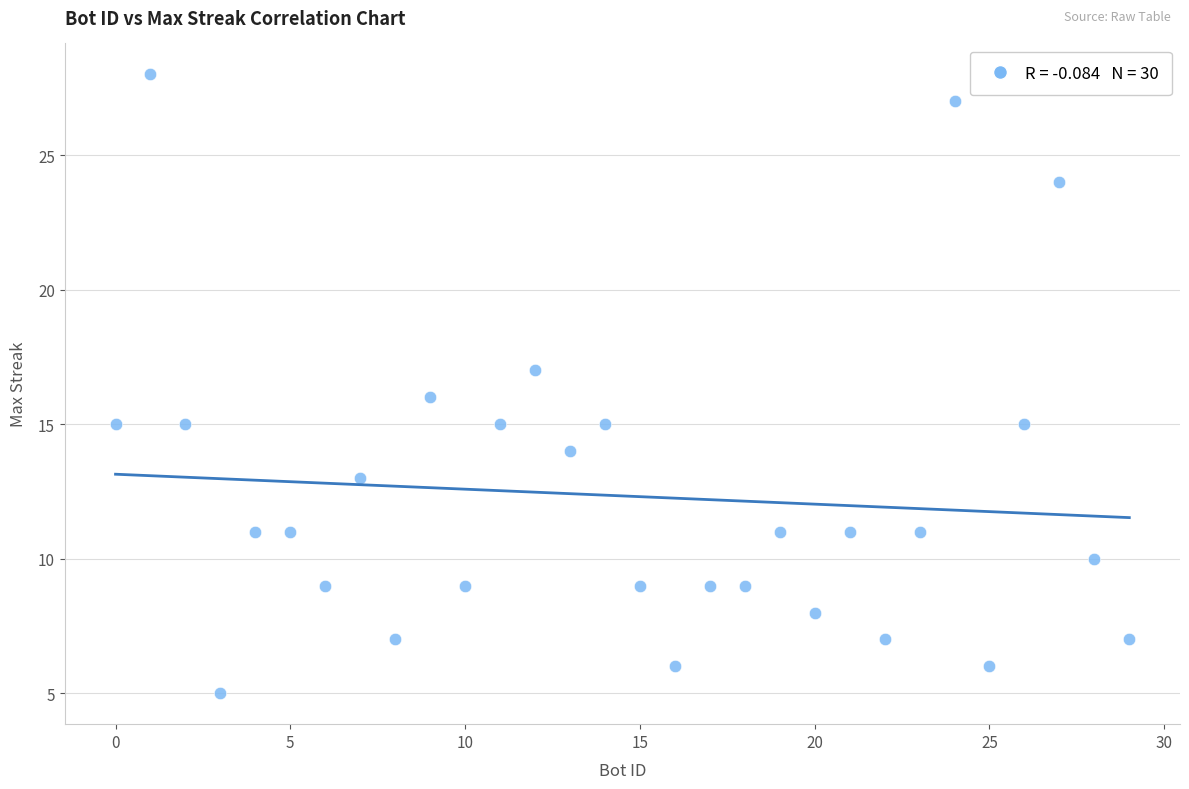

What is the range of X values (max minus min)?

29